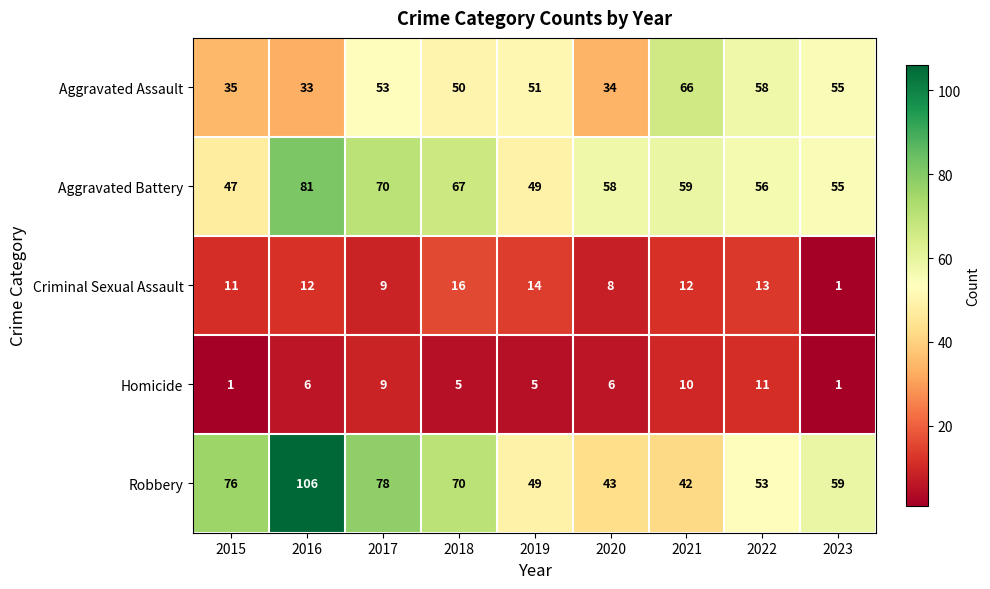

At which label is Aggravated Battery closest to 64?

2018